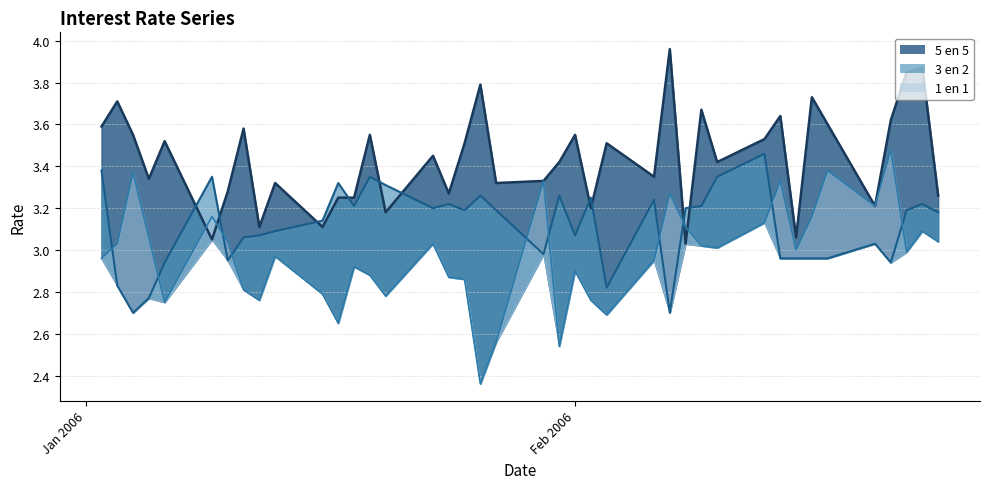

What is the sum of all 5 en 5 values?

137.5